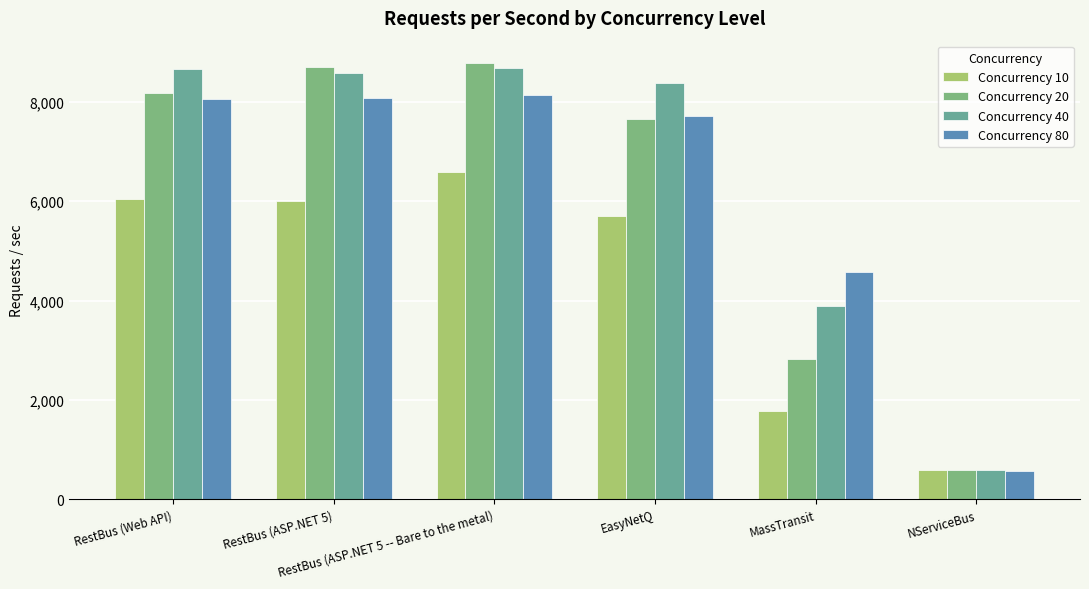

Which series has the largest range (max minus min)?

Concurrency 20